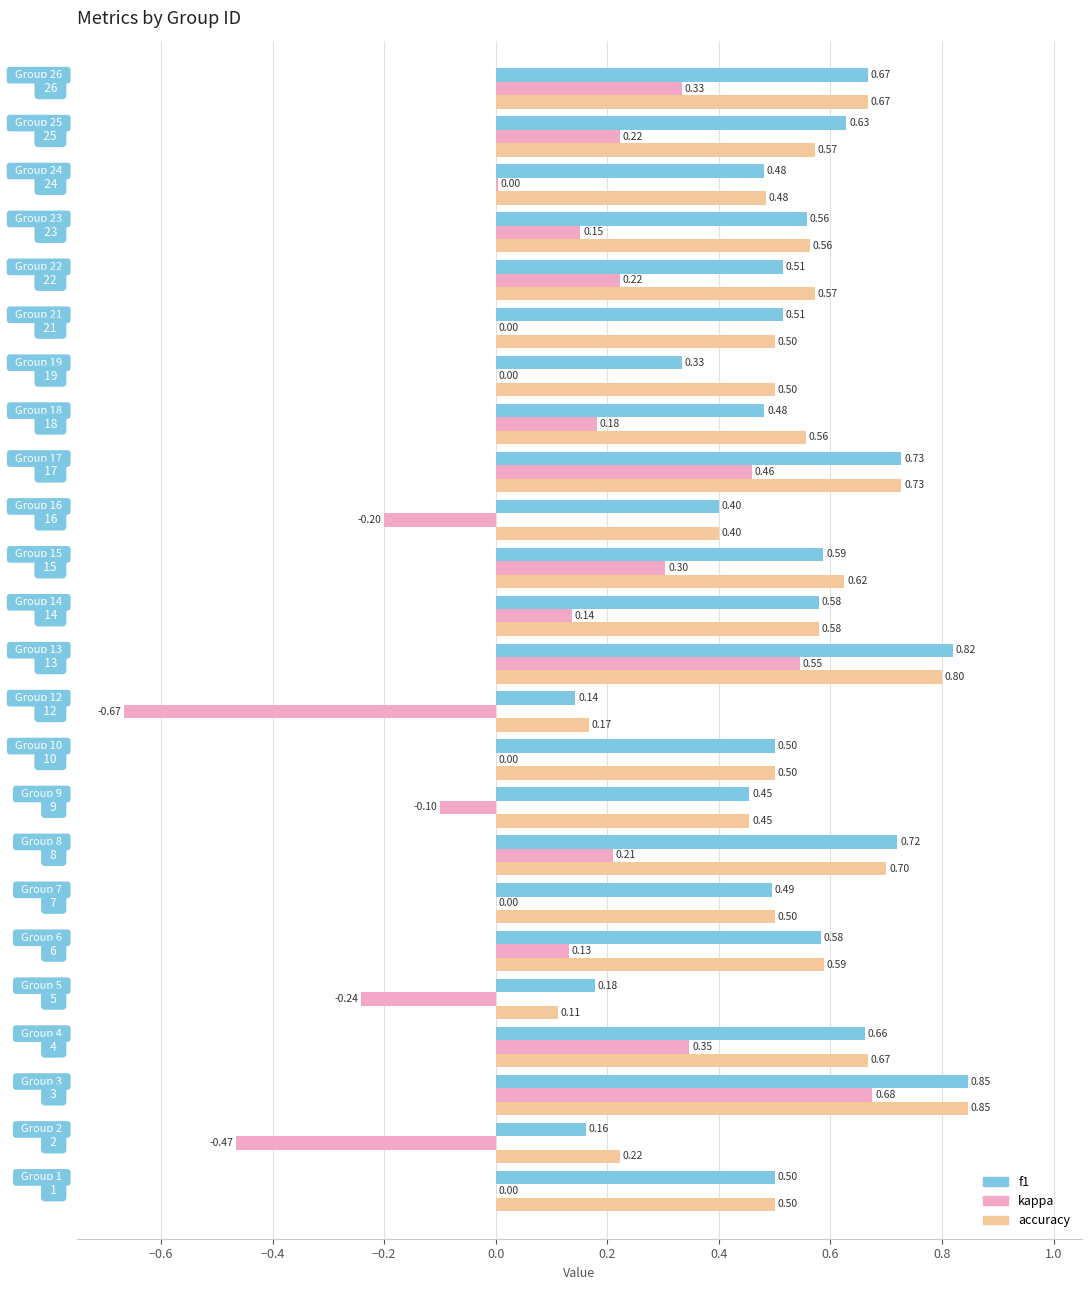

Which series has the largest total across all categories?

accuracy